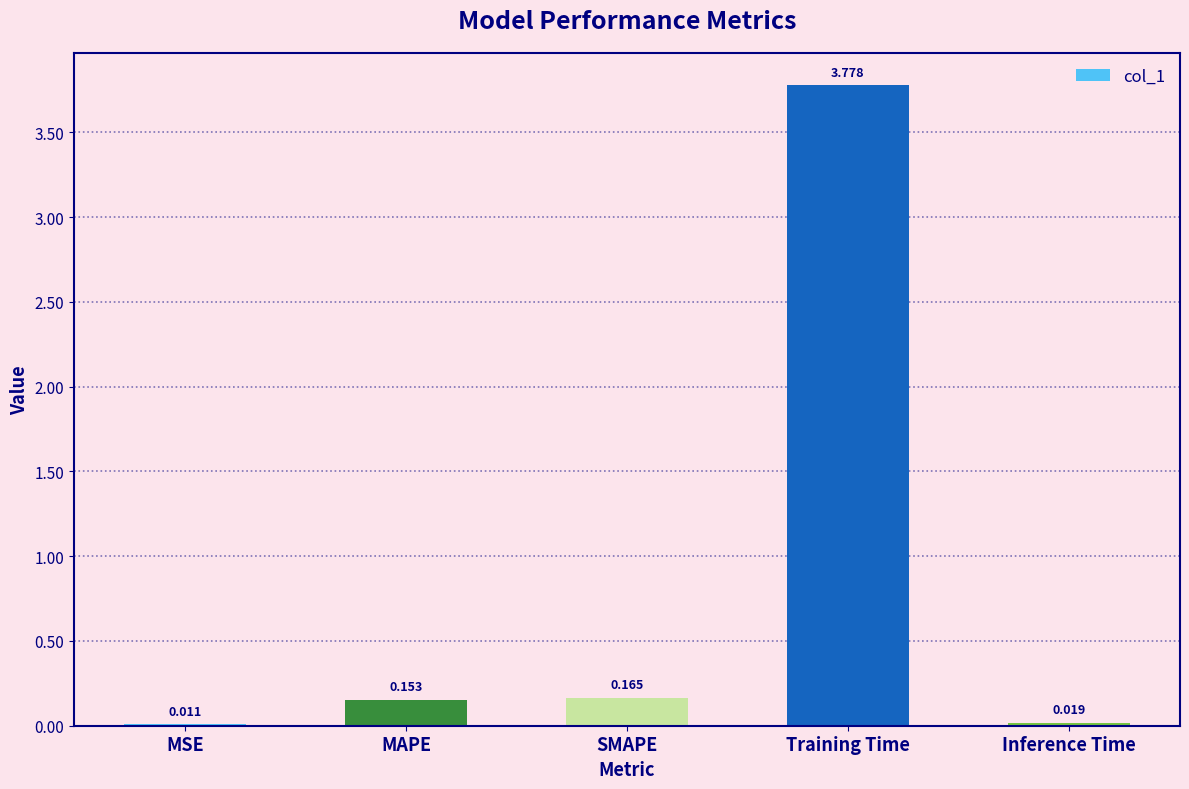

Which has a higher value, MAPE or Training Time?

Training Time